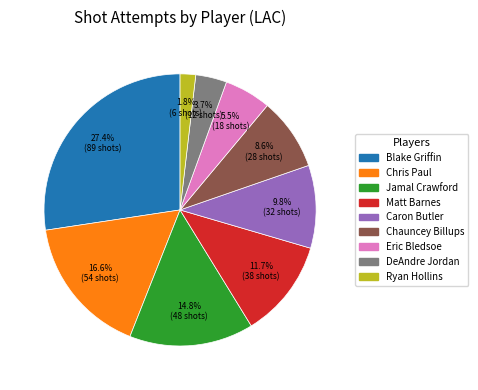

Rank the categories by value from highest to lowest.

Blake Griffin, Chris Paul, Jamal Crawford, Matt Barnes, Caron Butler, Chauncey Billups, Eric Bledsoe, DeAndre Jordan, Ryan Hollins